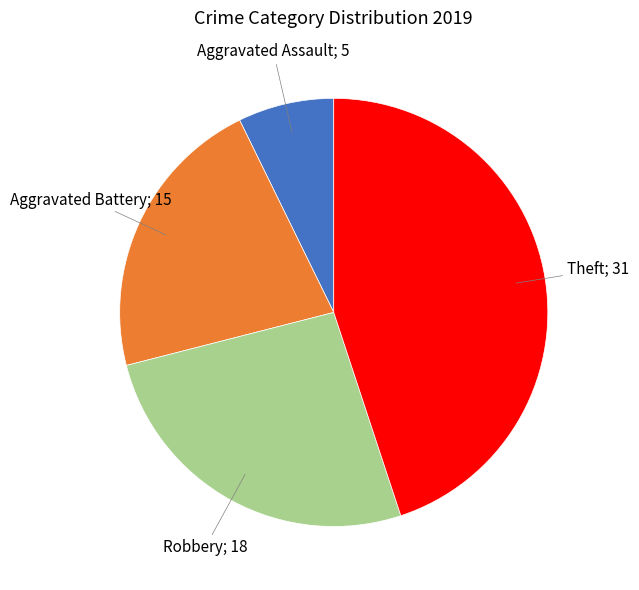

Does any single category account for the majority?

No